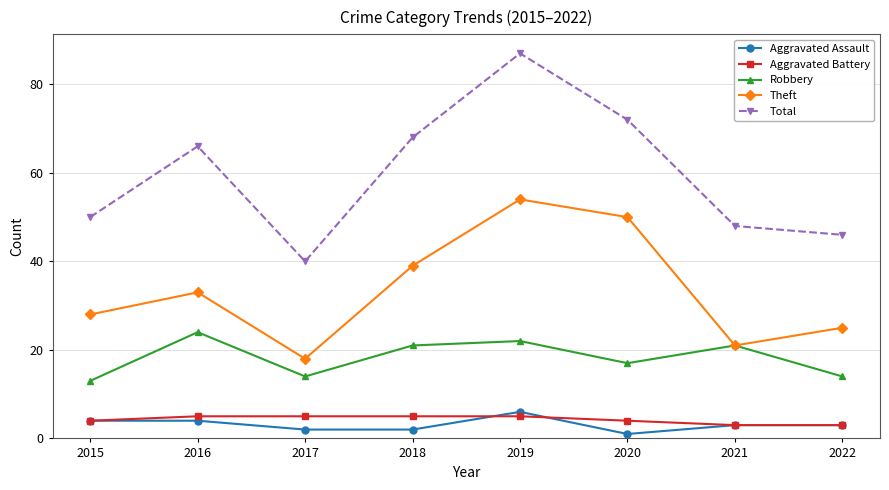

Is it true that Aggravated Assault equals 7 at 2015?

False